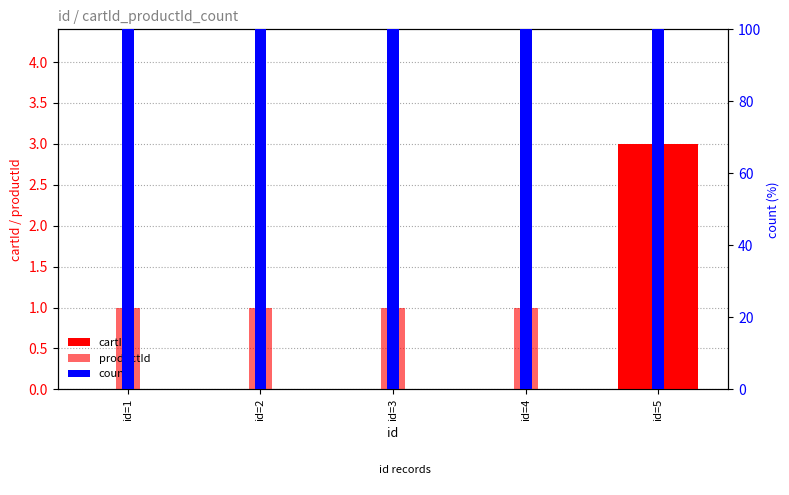

Is it true that productId equals 1 at id=4?

True